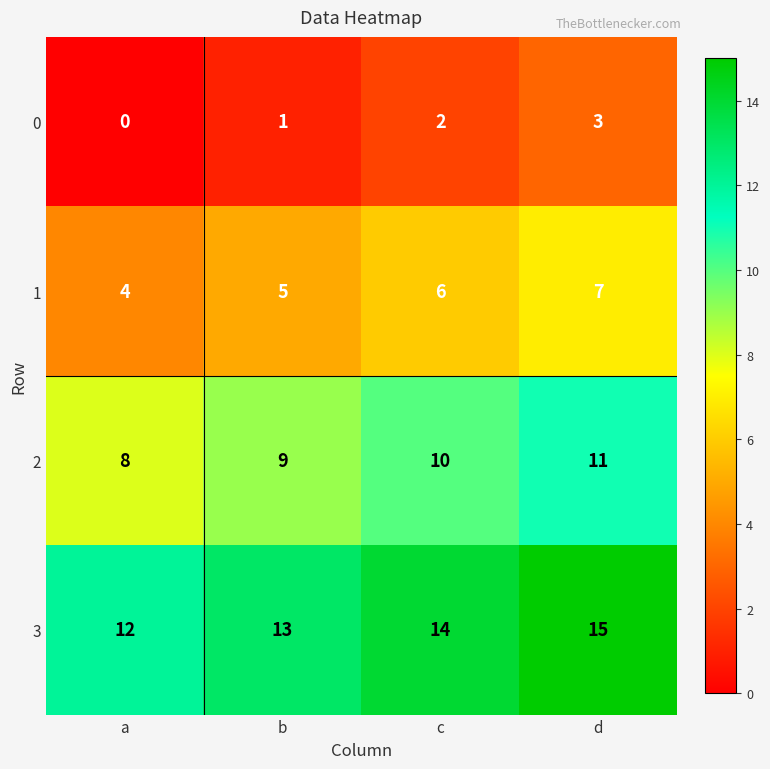

What is the difference between the highest and lowest values at a?

12